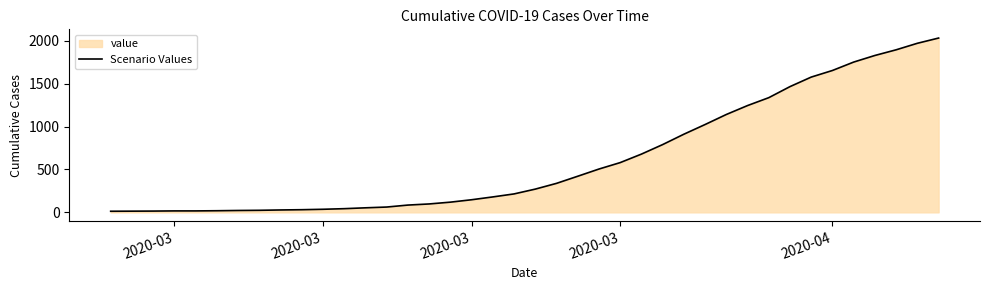

What is the average value?

616